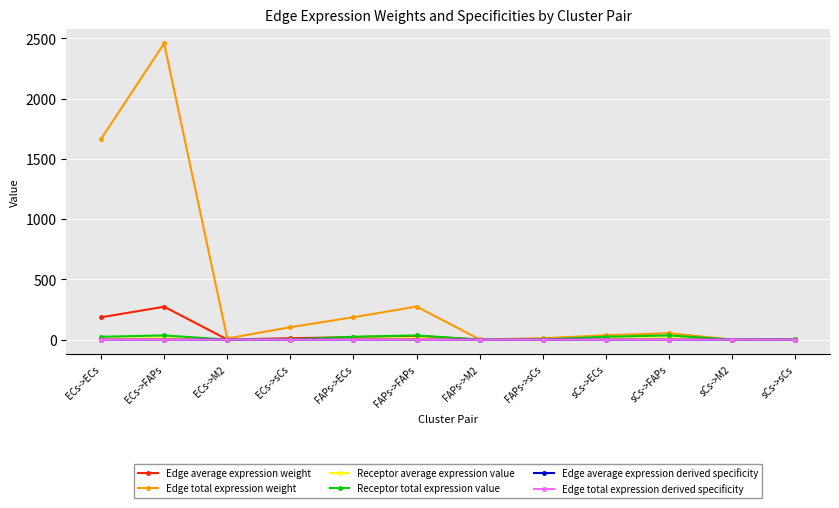

True or false: Edge average expression derived specificity and Edge total expression weight intersect in this chart.

False